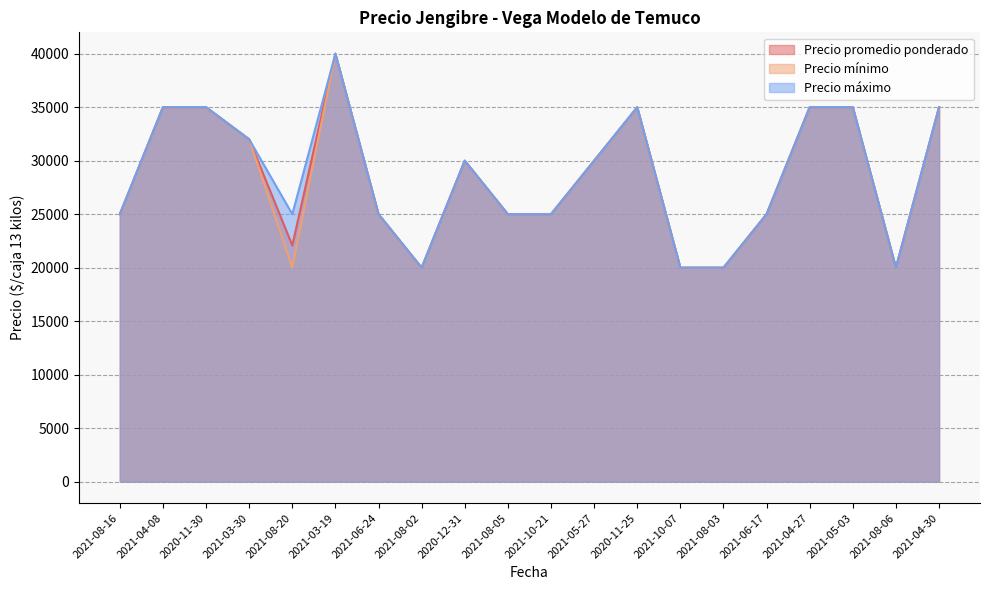

Between 2021-08-20 and 2021-03-19, which series saw the biggest shift?

Precio mínimo